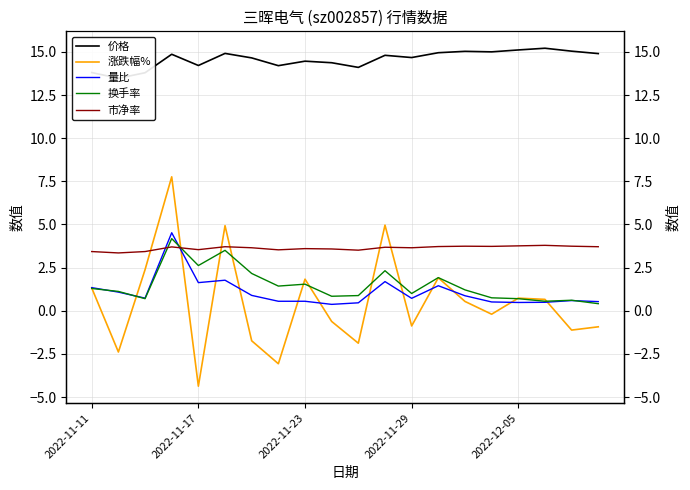

Rank the series by their maximum value, from highest to lowest.

价格, 涨跌幅%, 量比, 换手率, 市净率